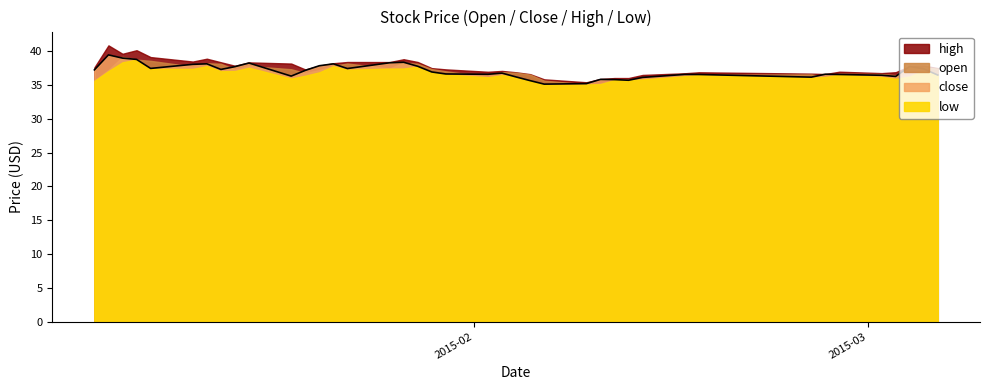

At which category does low reach its first local peak?

2015-01-08